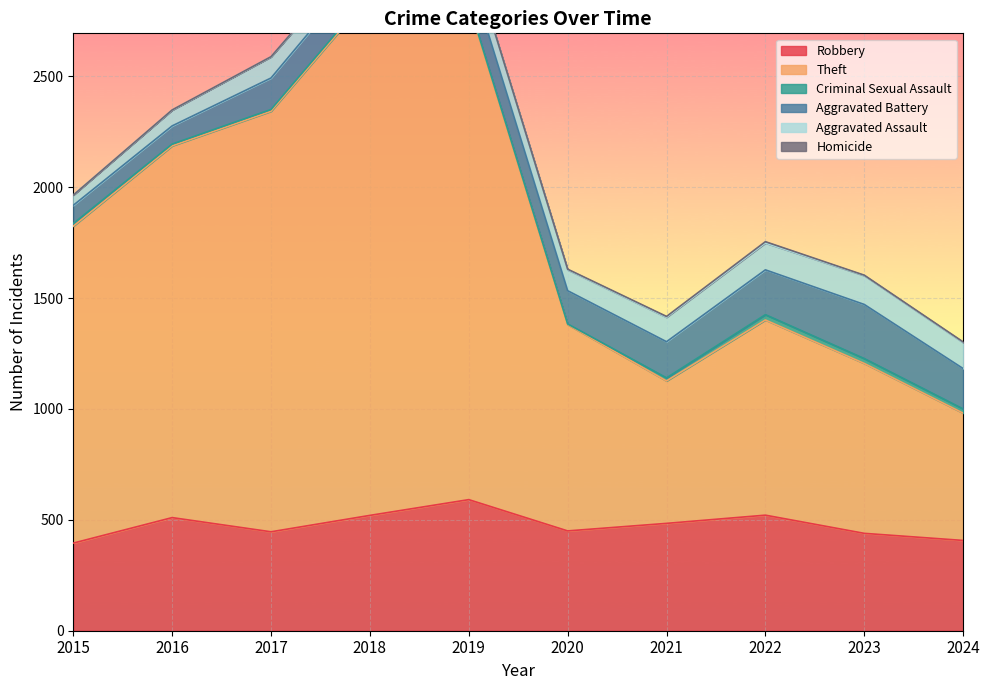

What are all the series names shown in the legend?

Robbery, Theft, Criminal Sexual Assault, Aggravated Battery, Aggravated Assault, Homicide